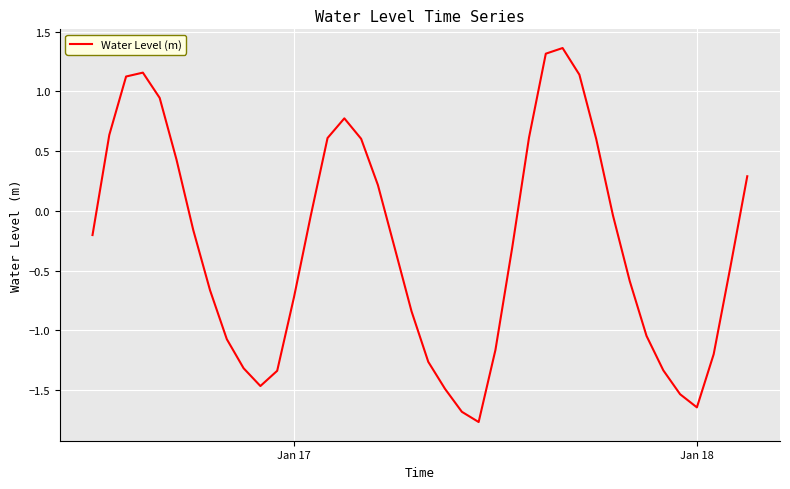

What is the minimum value shown in the chart?

-1.8